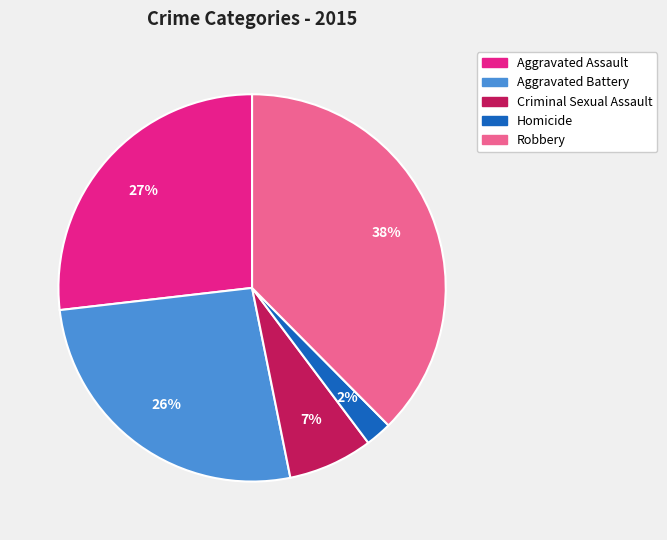

The Homicide slice represents 2% of the pie. True or false?

True